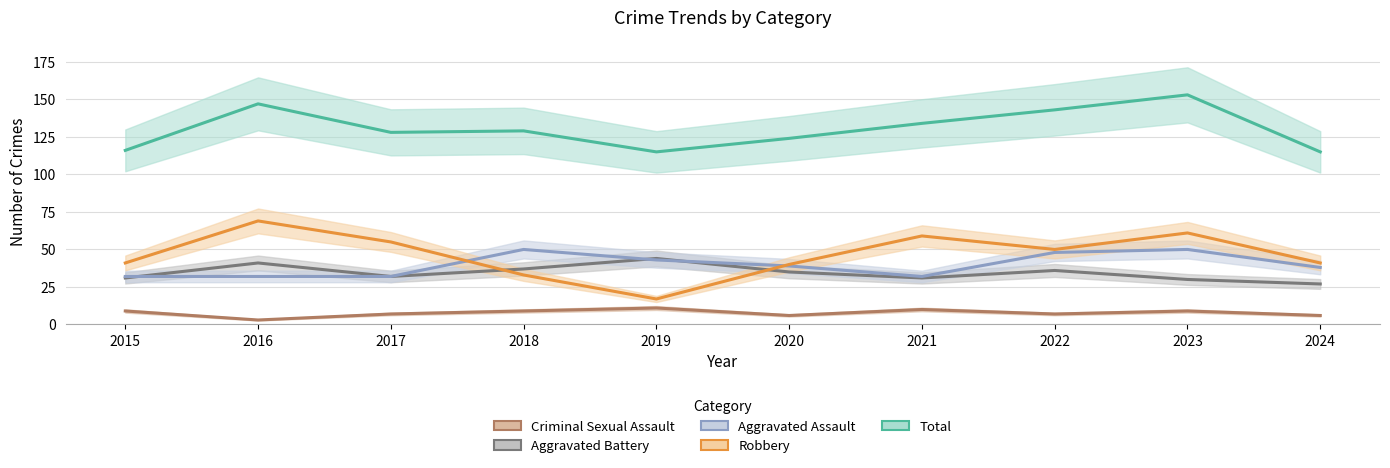

Which series has the widest spread of values?

Robbery